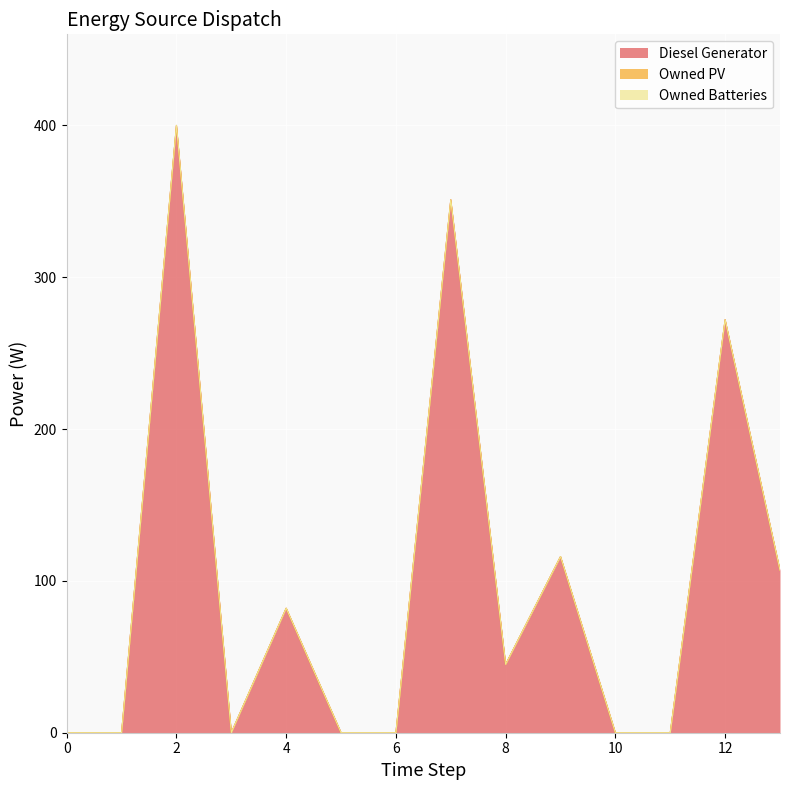

What is the difference between the maximum and minimum values in the Diesel Generator series?

400